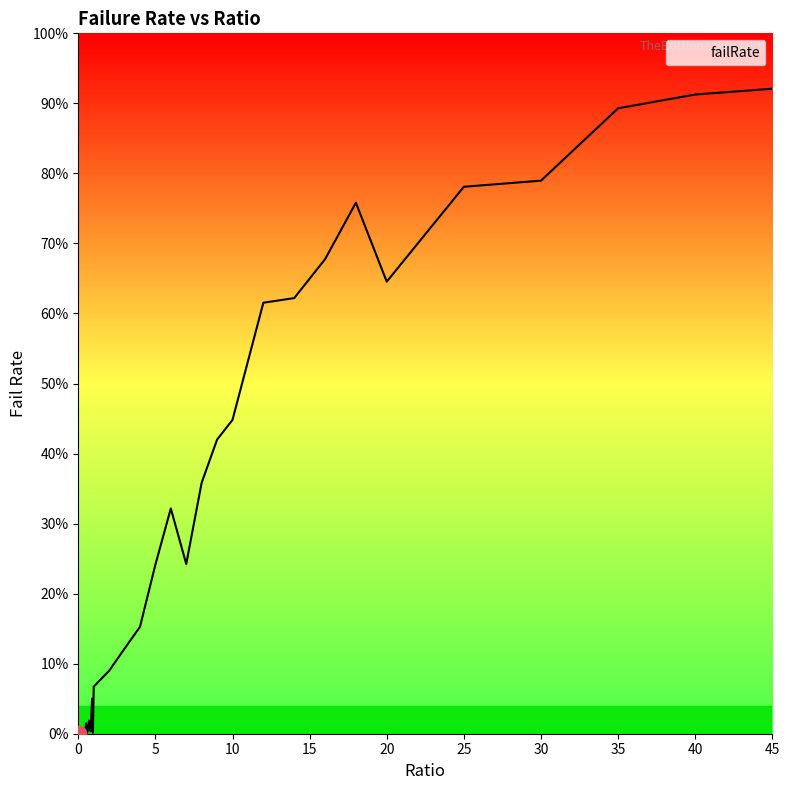

True or false: the data has more than 0 interior local peaks.

True